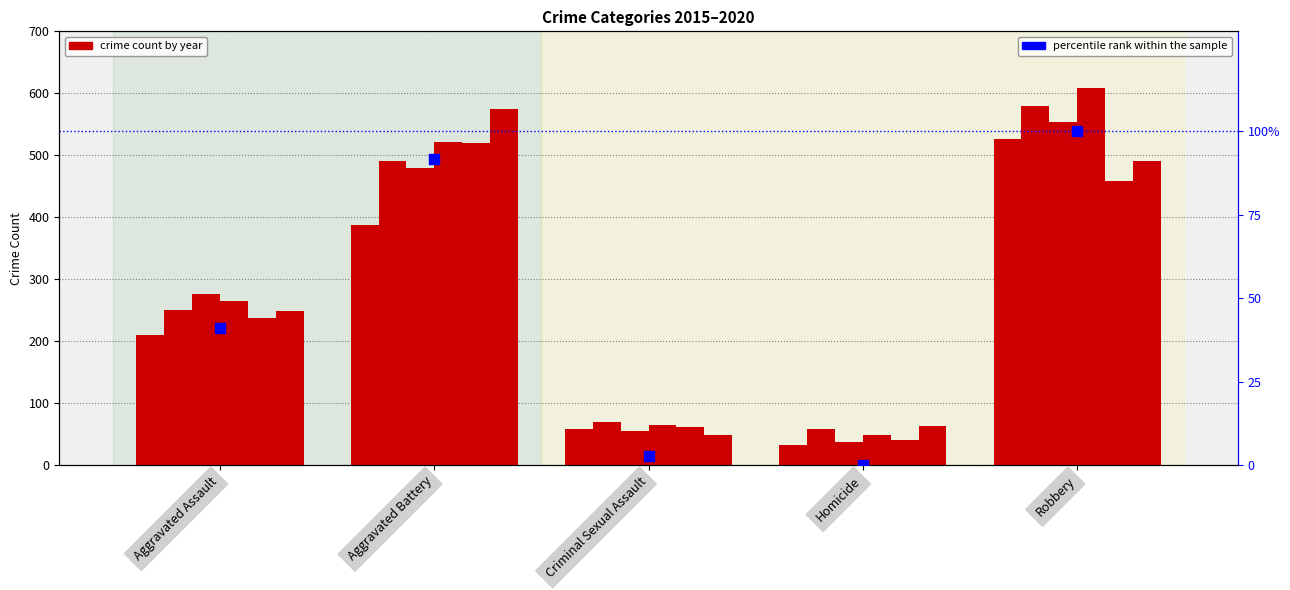

Between Robbery and Criminal Sexual Assault, which is larger?

Robbery